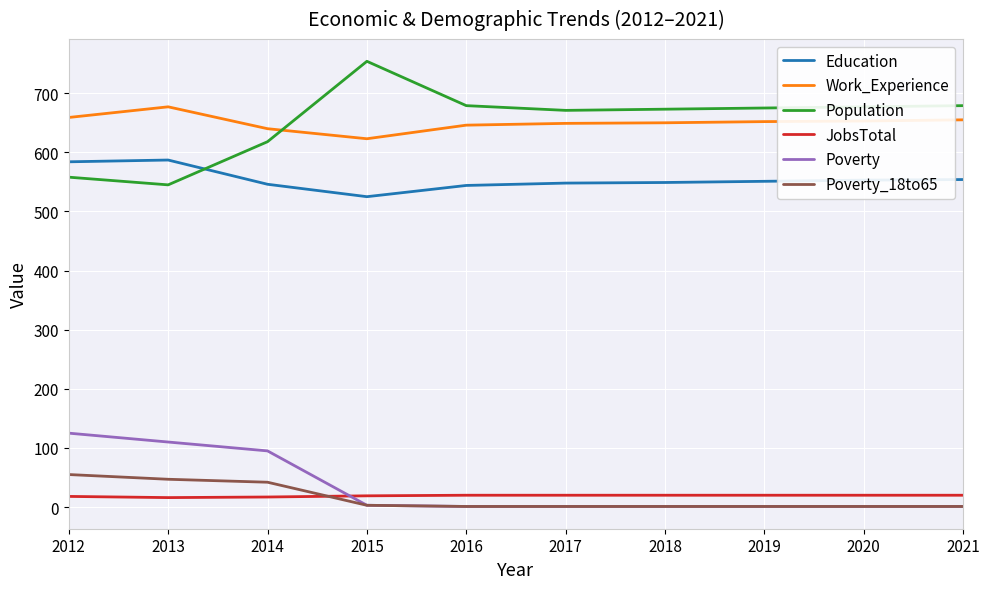

True or false: Poverty_18to65 has a value of 42 at 2014.

True